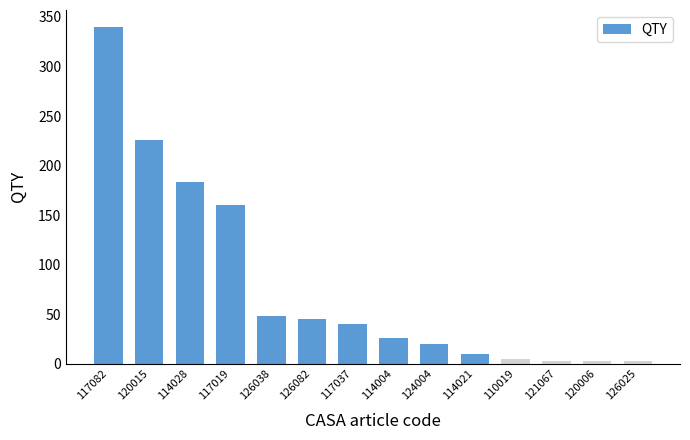

Approximately how many times larger is the value at 126082 compared to 121067?

16.4